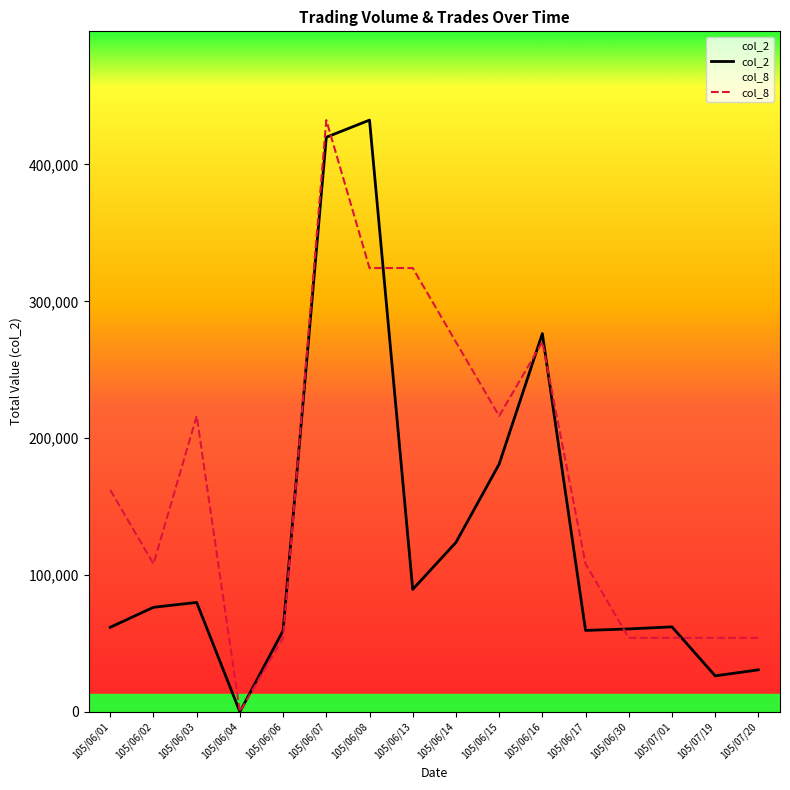

What is the label of the 3rd point from the right?

105/07/01